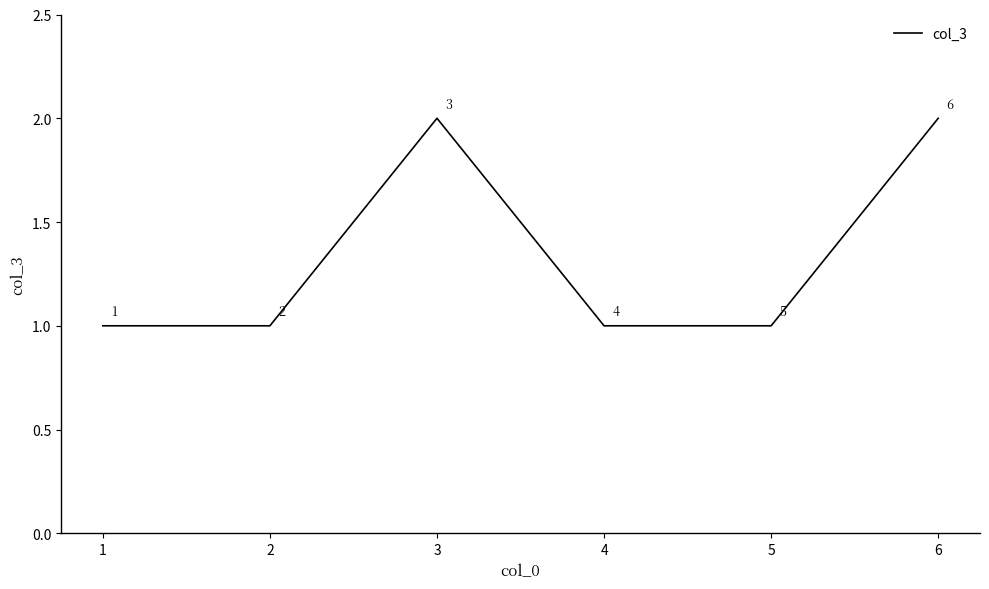

The chart shows a value of 2 at 3. True or false?

True